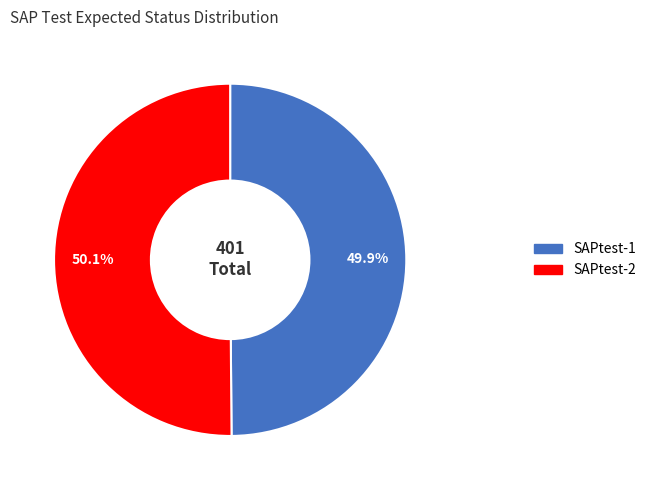

What is the ratio of the value at SAPtest-2 to the value at SAPtest-1?

1.0